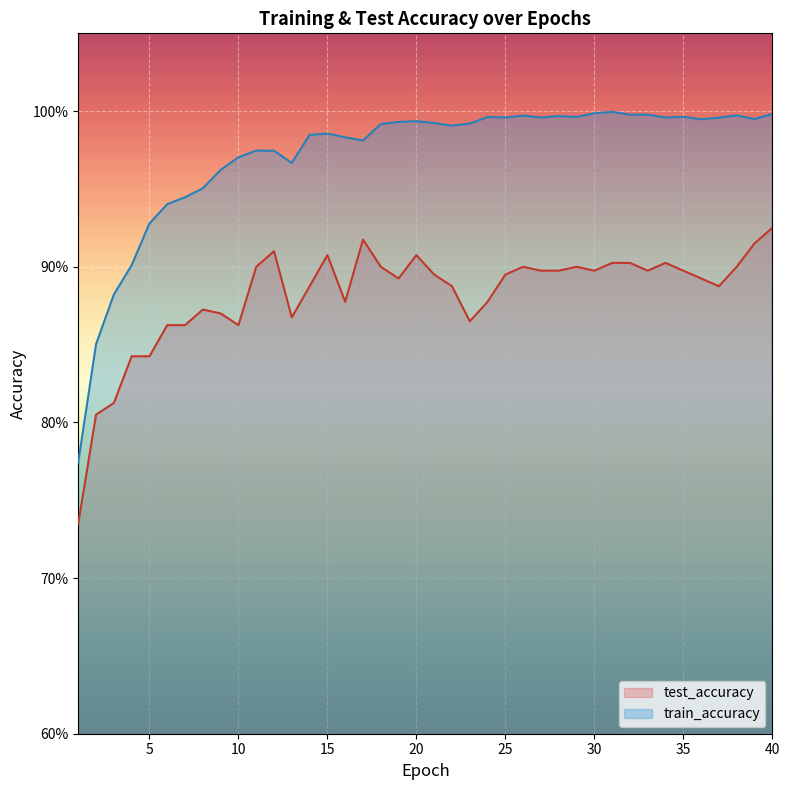

Is the value of train_accuracy at 26 greater than the value of test_accuracy at 1?

Yes